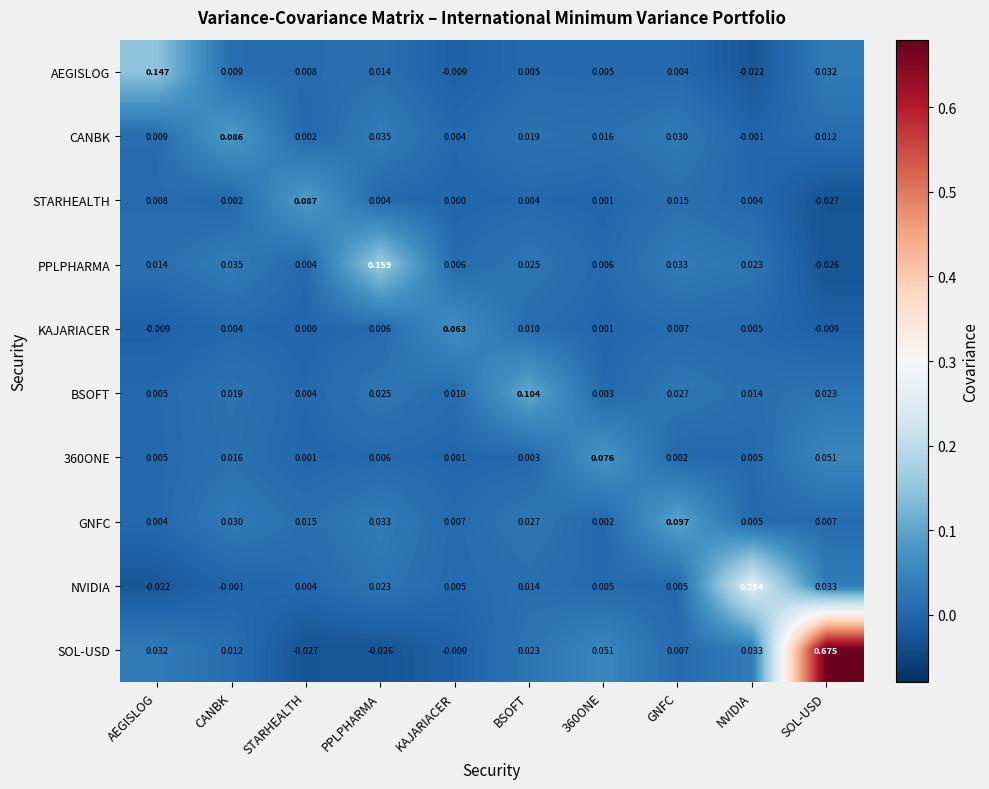

At which category is the sum across all series the highest?

SOL-USD